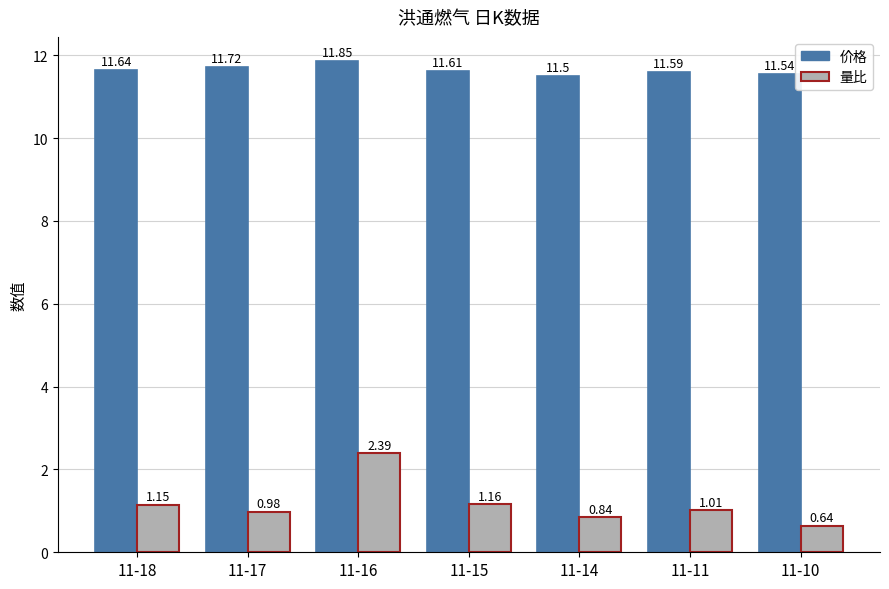

Which series has the widest spread of values?

量比